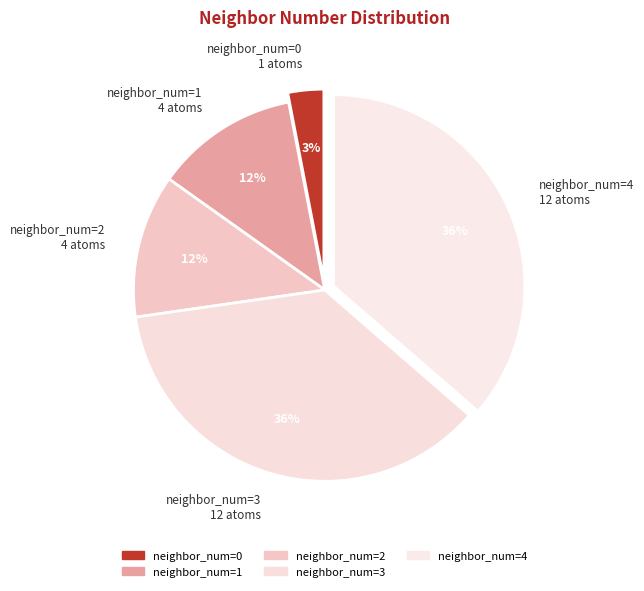

Is it true that neighbor_num=3 12 atoms is 36% of the pie?

True